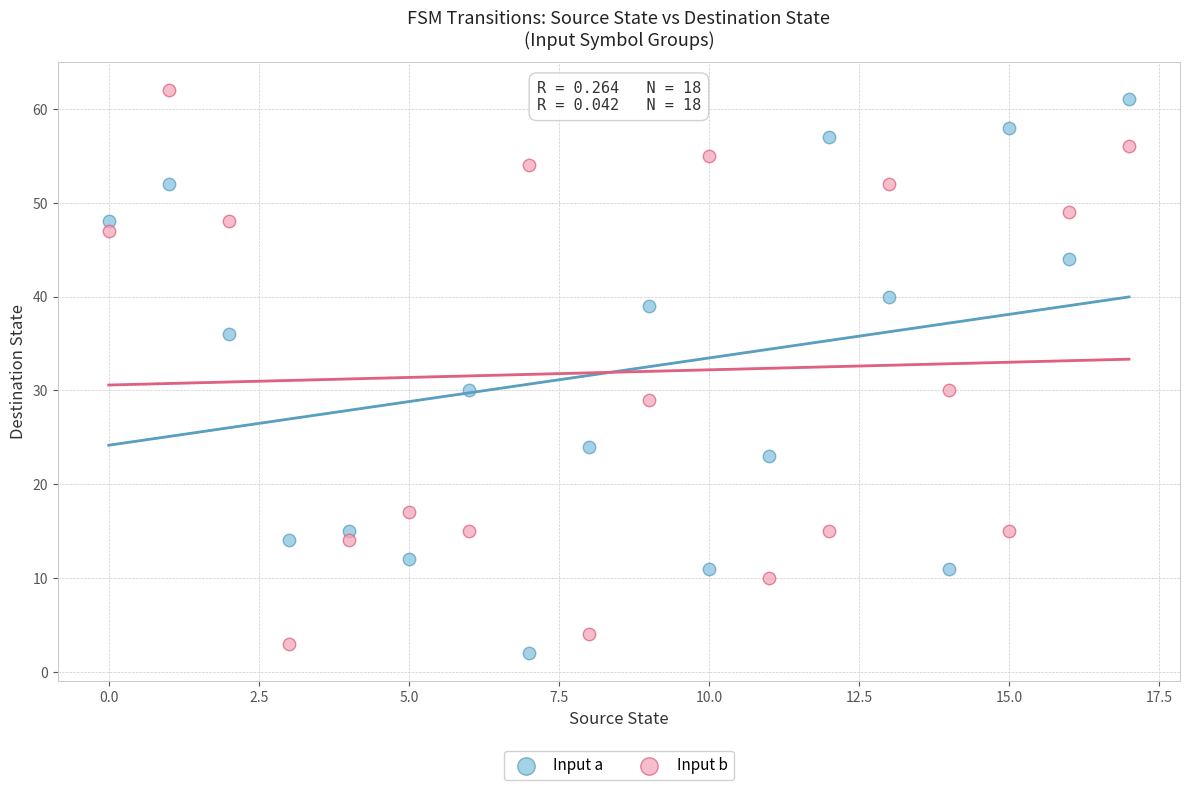

Across all data points, what is the range of Y values (max minus min)?

60